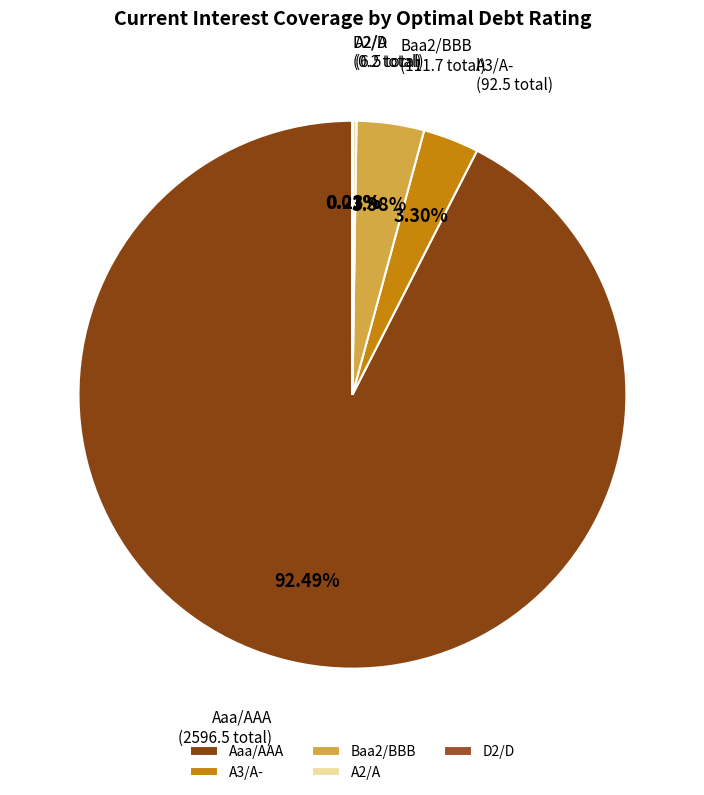

Is there any slice that represents more than half of the pie?

Yes